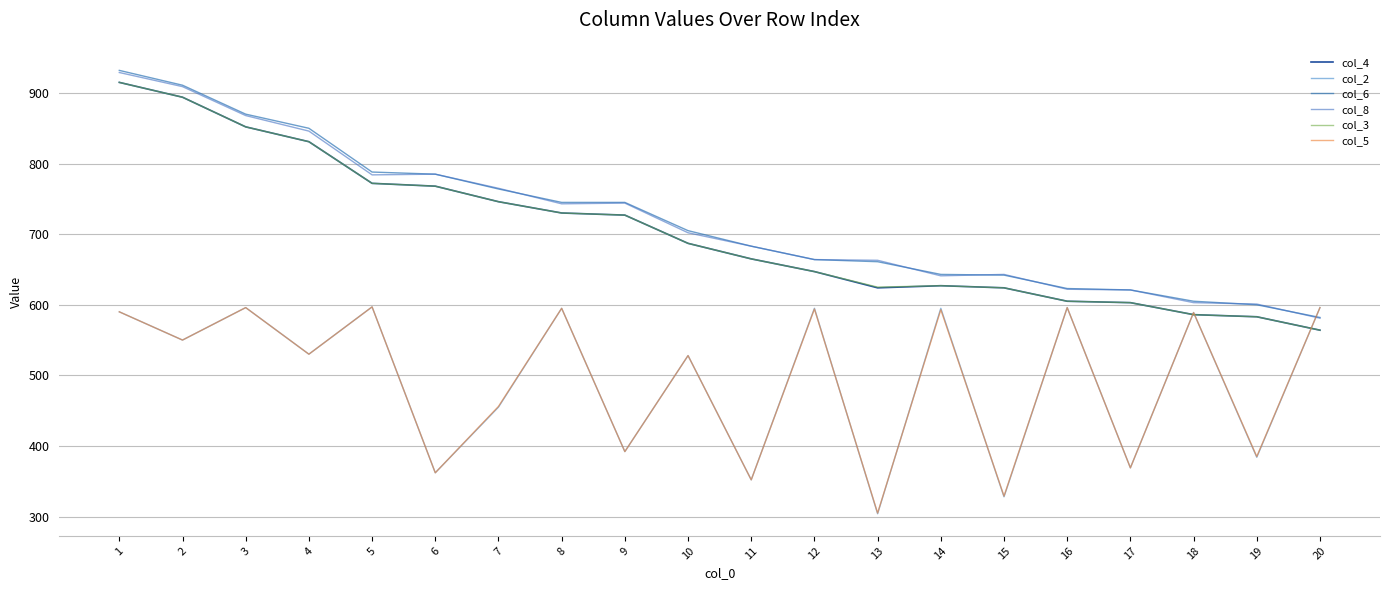

At which label does col_6 reach its minimum?

20